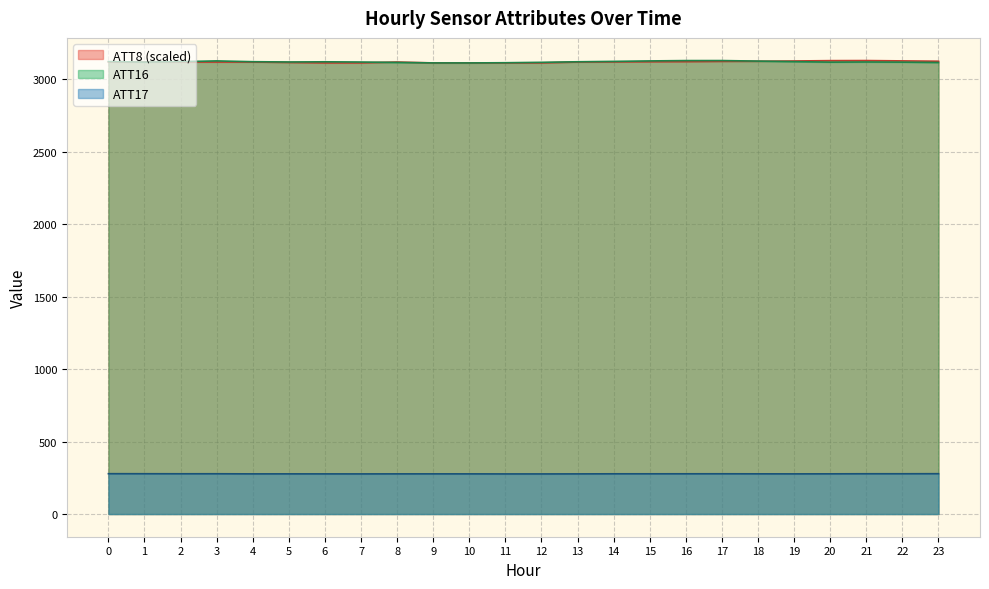

Rank the series at 0 from lowest to highest value.

ATT17, ATT8, ATT16